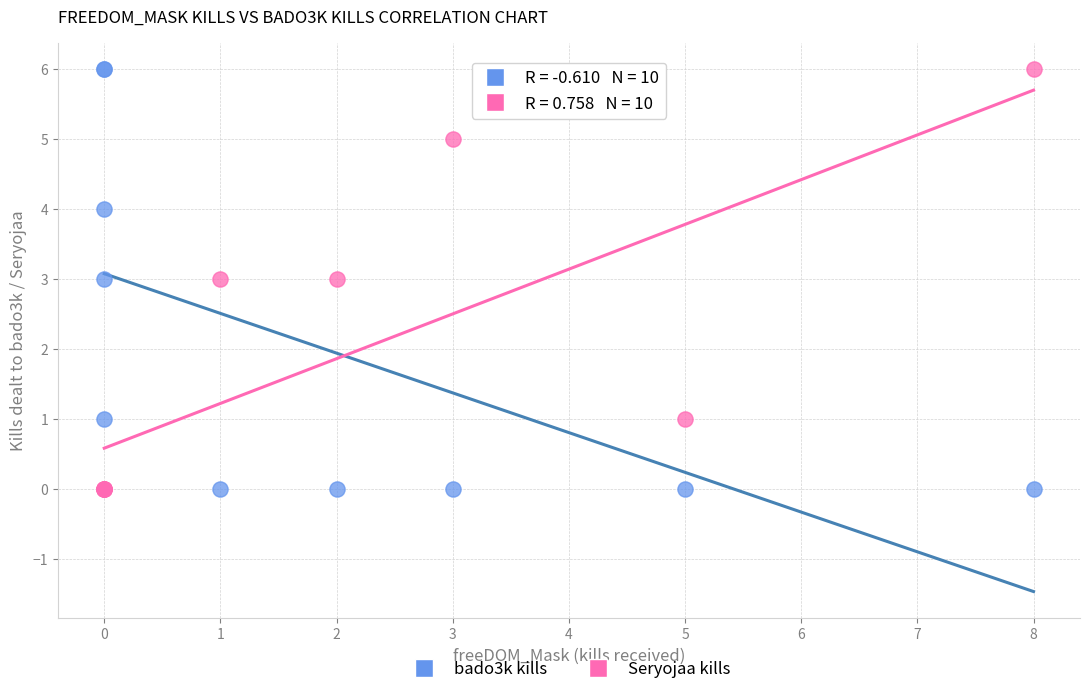

What is the X range (max minus min) for the scatter plot?

8